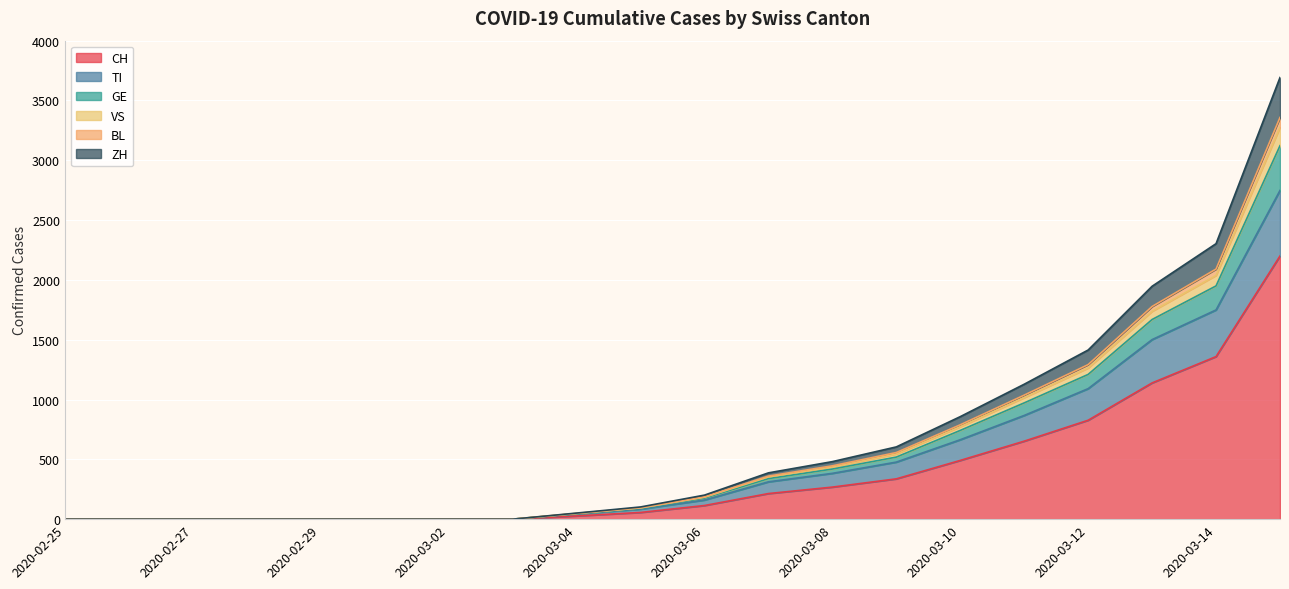

True or false: BL has a value of 0 at 2020-02-28.

True